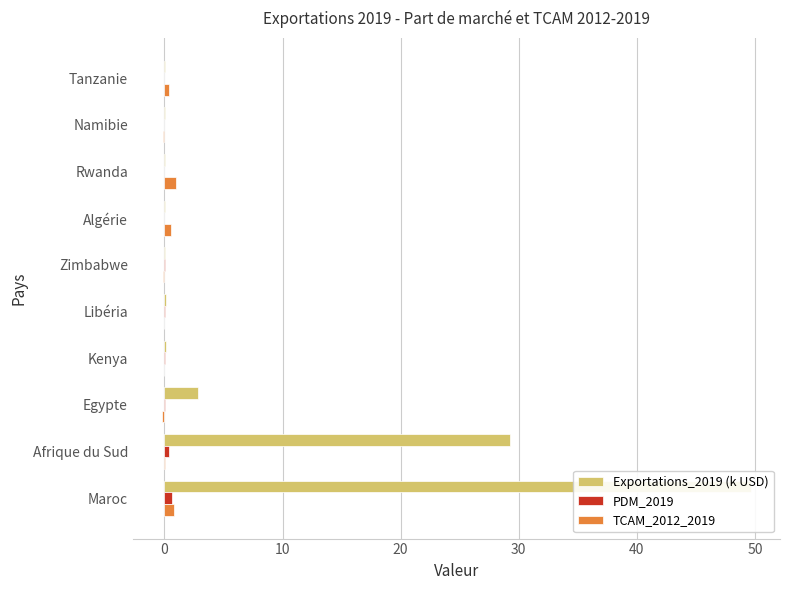

The value of TCAM_2012_2019 at Afrique du Sud is 0.0. True or false?

False